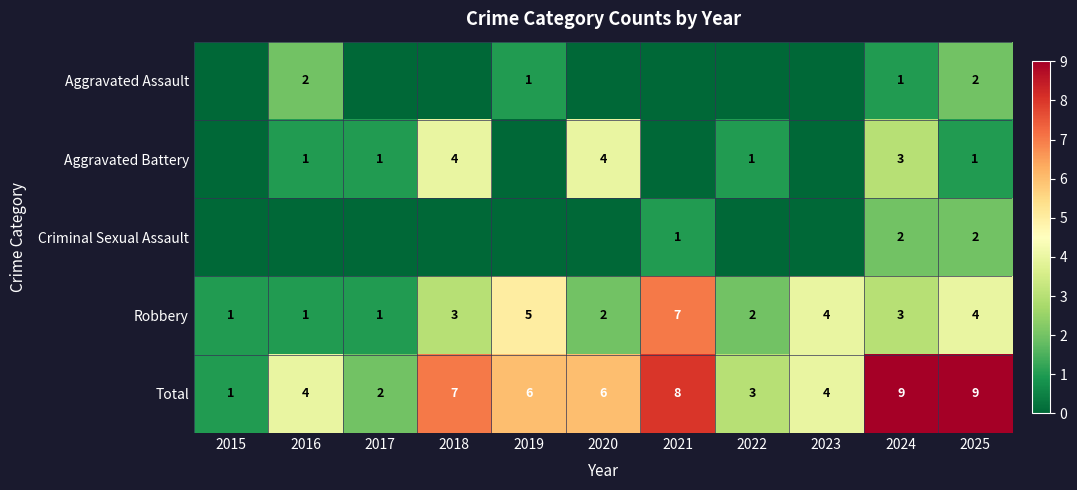

What is the difference between the highest and lowest values at 2024?

8